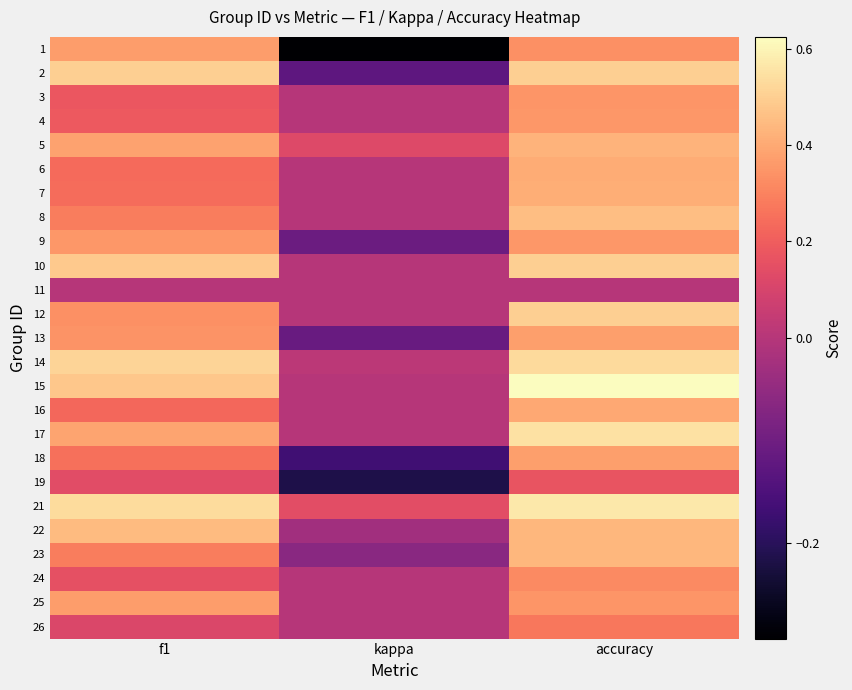

Reading right to left, extract all data points from this chart.

1: accuracy=0.3	kappa=-0.3	f1=0.4
2: accuracy=0.5	kappa=-0.1	f1=0.5
3: accuracy=0.3	kappa=0.0	f1=0.2
4: accuracy=0.4	kappa=0.0	f1=0.2
5: accuracy=0.4	kappa=0.1	f1=0.4
6: accuracy=0.4	kappa=0.0	f1=0.2
7: accuracy=0.4	kappa=0.0	f1=0.2
8: accuracy=0.5	kappa=0.0	f1=0.3
9: accuracy=0.4	kappa=-0.1	f1=0.4
10: accuracy=0.5	kappa=0.0	f1=0.5
11: accuracy=0.0	kappa=0.0	f1=0.0
12: accuracy=0.5	kappa=0.0	f1=0.3
13: accuracy=0.4	kappa=-0.1	f1=0.3
14: accuracy=0.5	kappa=0.0	f1=0.5
15: accuracy=0.6	kappa=0.0	f1=0.5
16: accuracy=0.4	kappa=0.0	f1=0.2
17: accuracy=0.6	kappa=0.0	f1=0.4
18: accuracy=0.4	kappa=-0.2	f1=0.2
19: accuracy=0.2	kappa=-0.2	f1=0.1
21: accuracy=0.6	kappa=0.1	f1=0.5
22: accuracy=0.4	kappa=-0.0	f1=0.4
23: accuracy=0.4	kappa=-0.1	f1=0.3
24: accuracy=0.3	kappa=0.0	f1=0.2
25: accuracy=0.3	kappa=0.0	f1=0.4
26: accuracy=0.3	kappa=0.0	f1=0.1